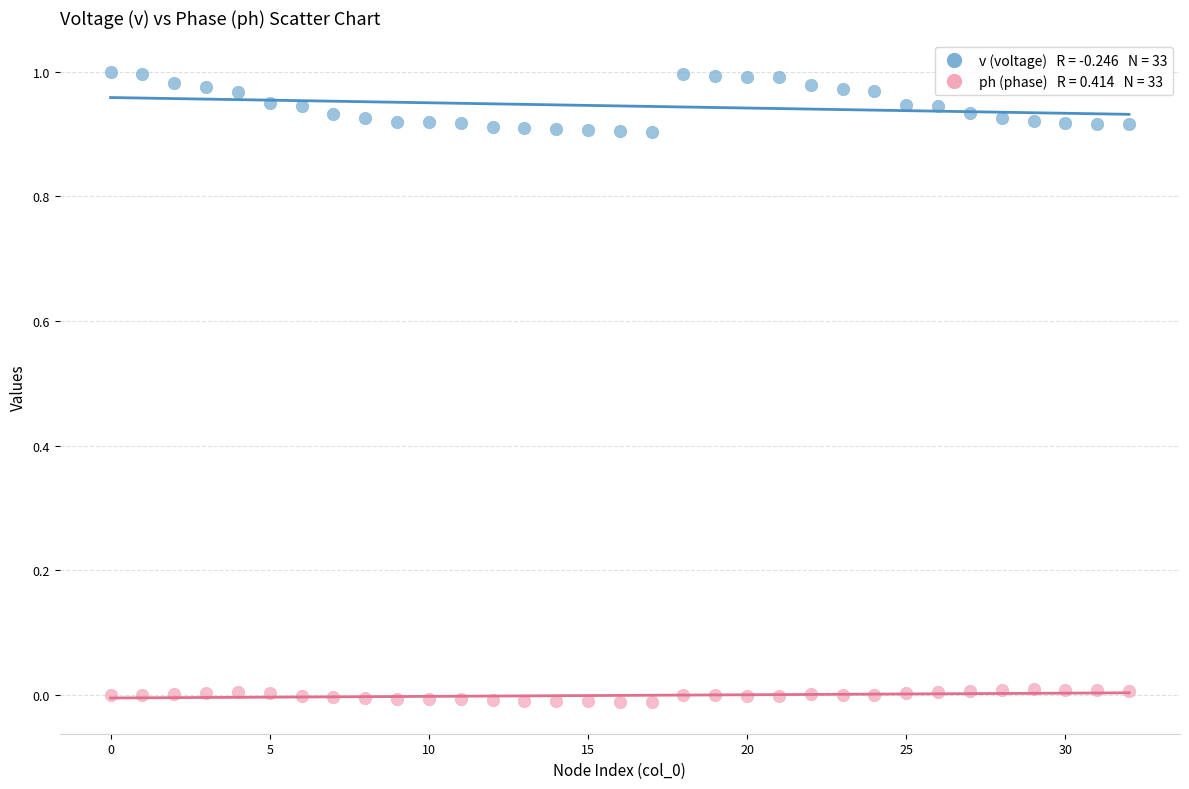

Count the number of points in this scatter plot.

66